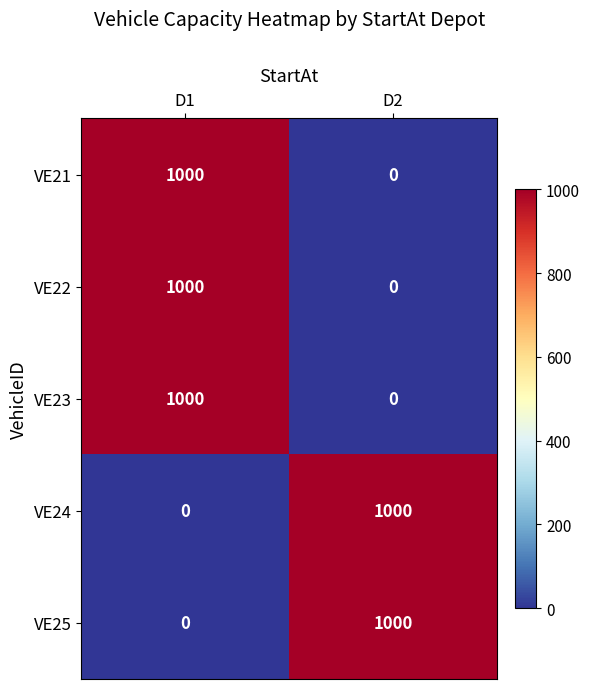

At which category is the sum across all series the highest?

D1